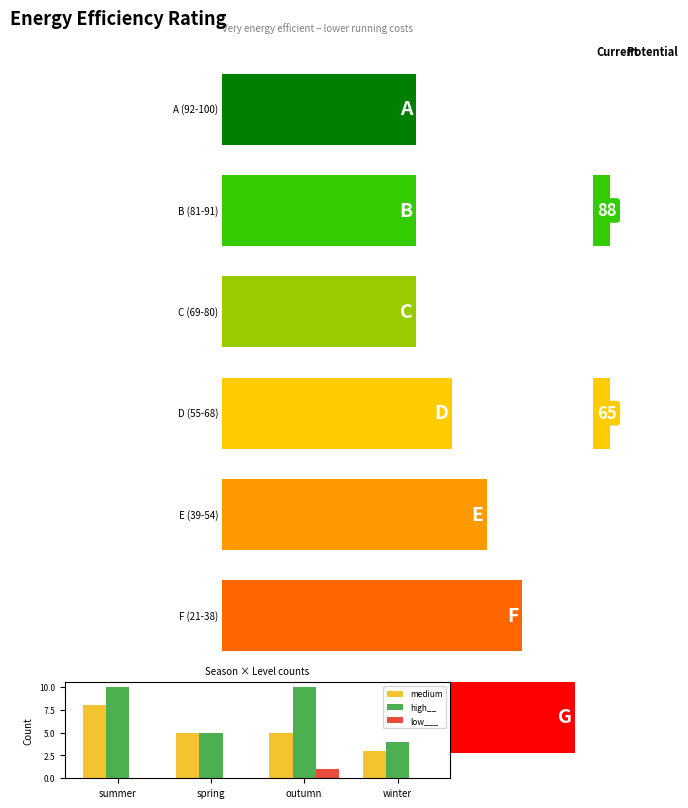

What is the minimum value for medium?

3